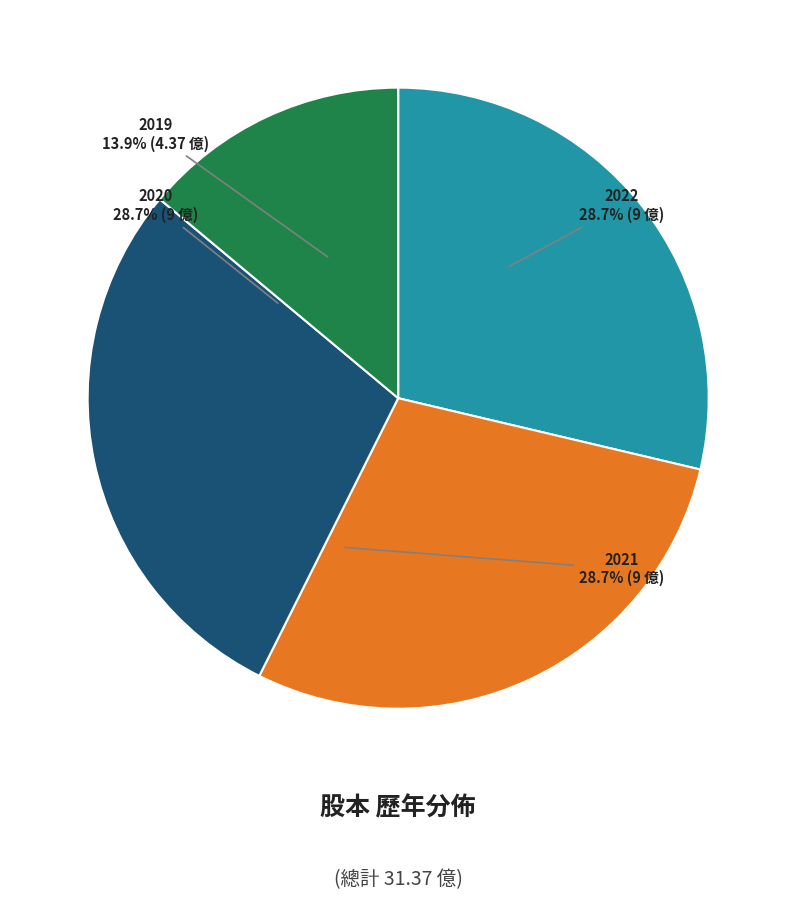

Does any single category account for the majority?

No